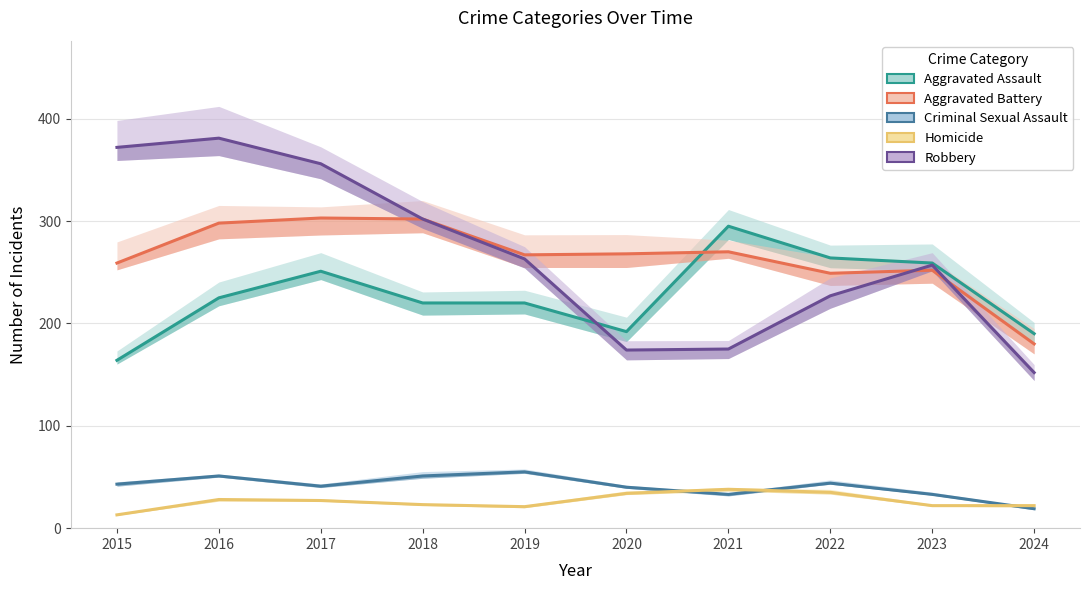

How many interior local valleys does the Homicide series have?

1